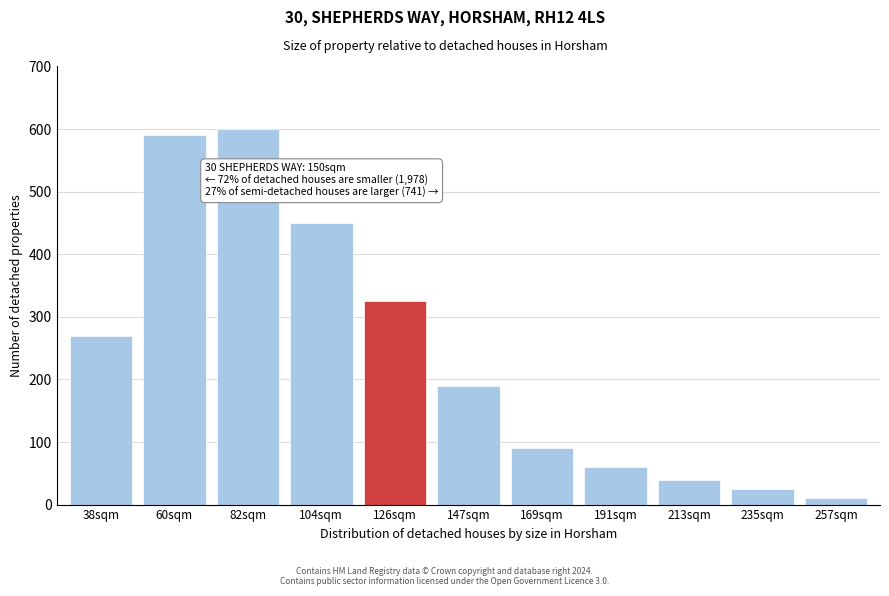

Reading left to right, list all the values displayed in this chart.

38sqm=270	60sqm=590	82sqm=600	104sqm=450	126sqm=325	147sqm=190	169sqm=90	191sqm=60	213sqm=40	235sqm=25	257sqm=10